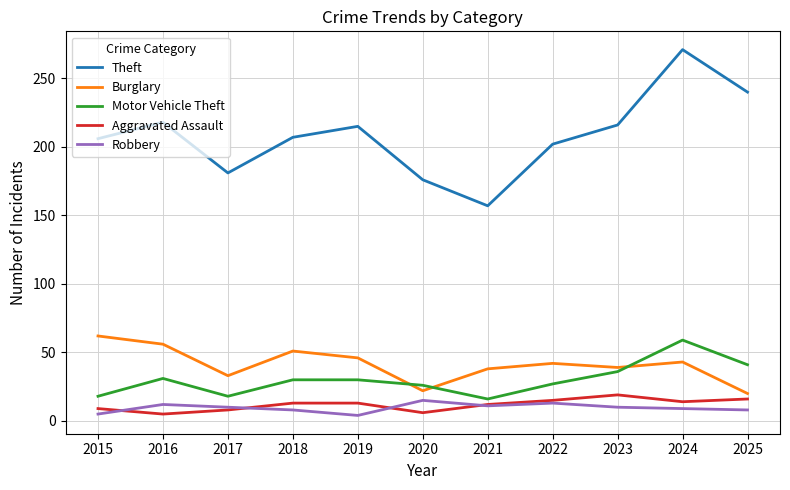

True or false: Aggravated Assault and Motor Vehicle Theft cross at least once.

False